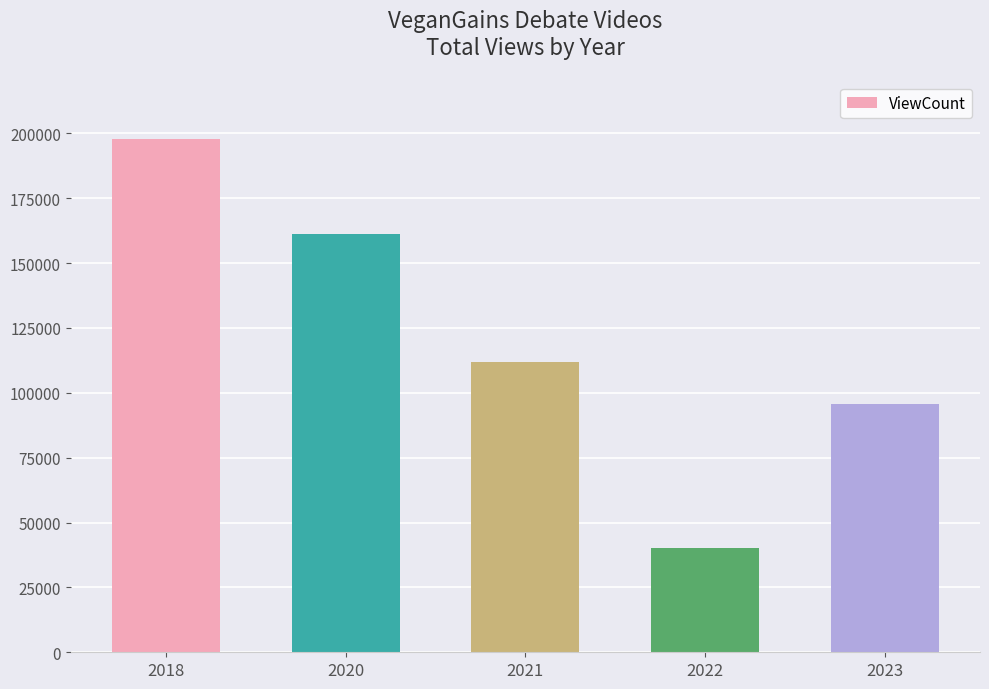

What is the value of the 5th bar from the left?

95548